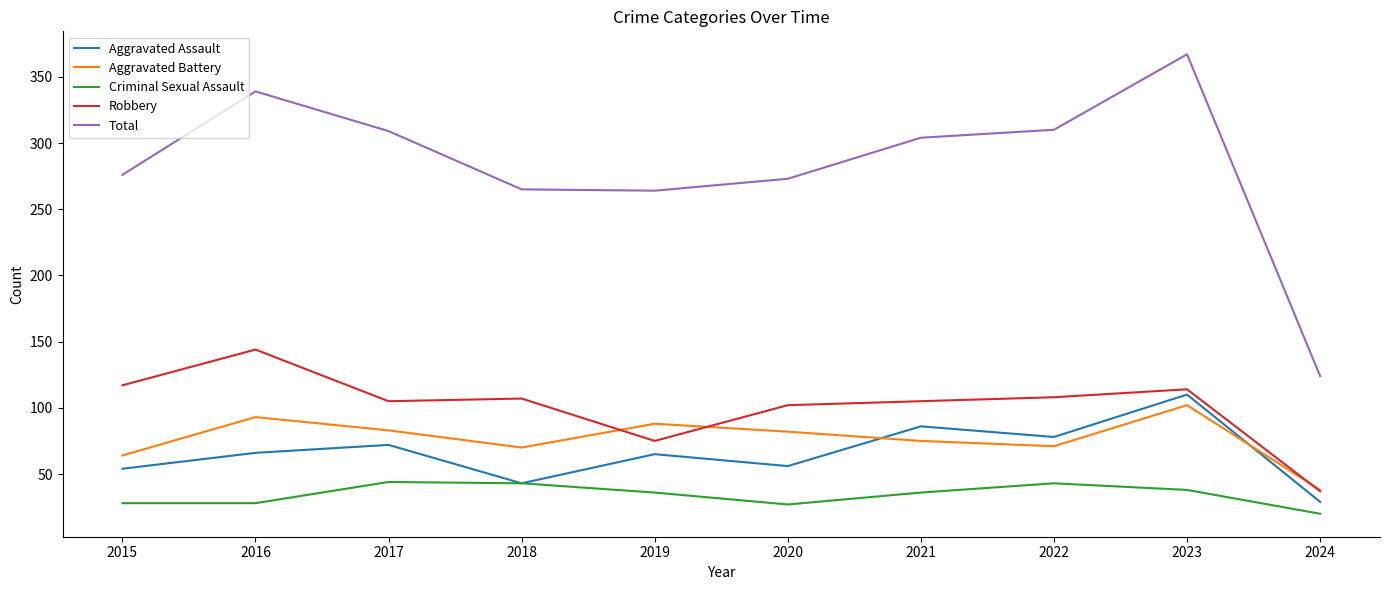

Does the chart have visible grid lines?

No